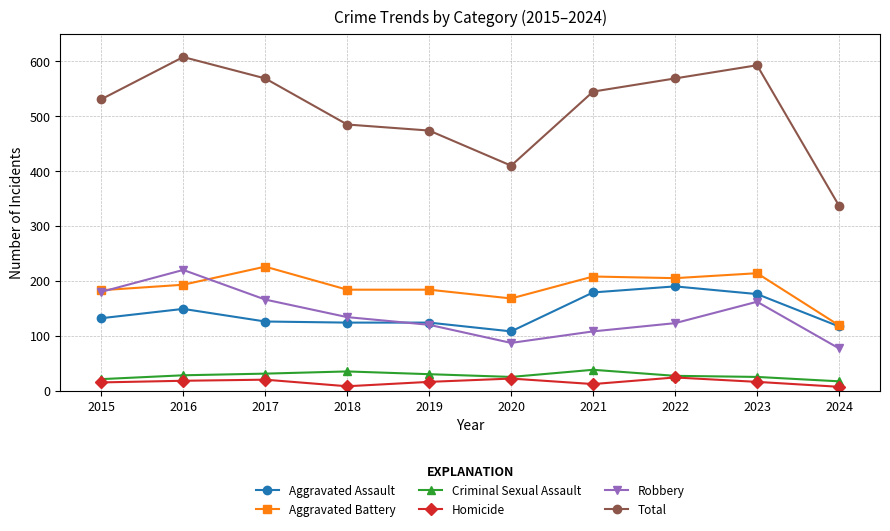

How many lines are shown in the chart?

6